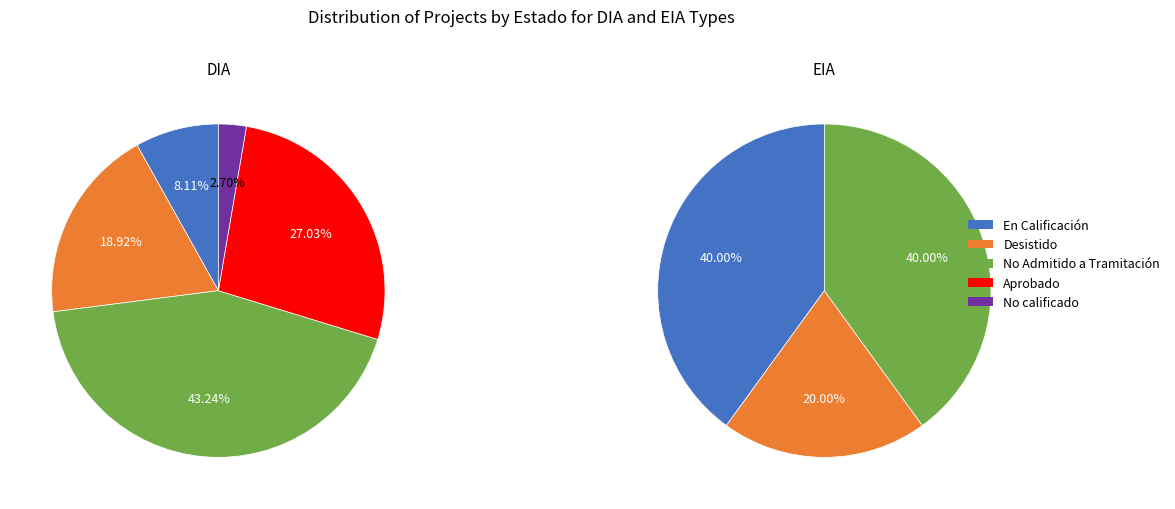

What is the change in value from Aprobado to No calificado?

-9